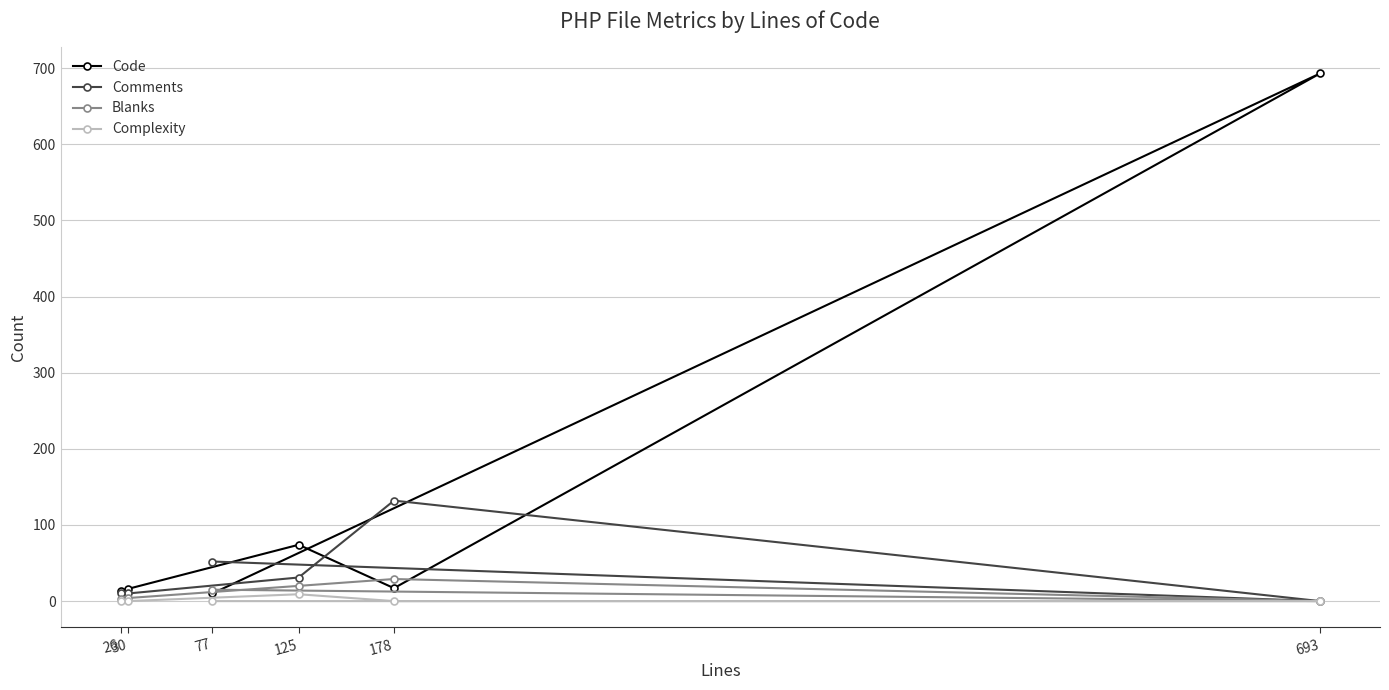

What is the difference between the Comments values at 125 and 30?

21